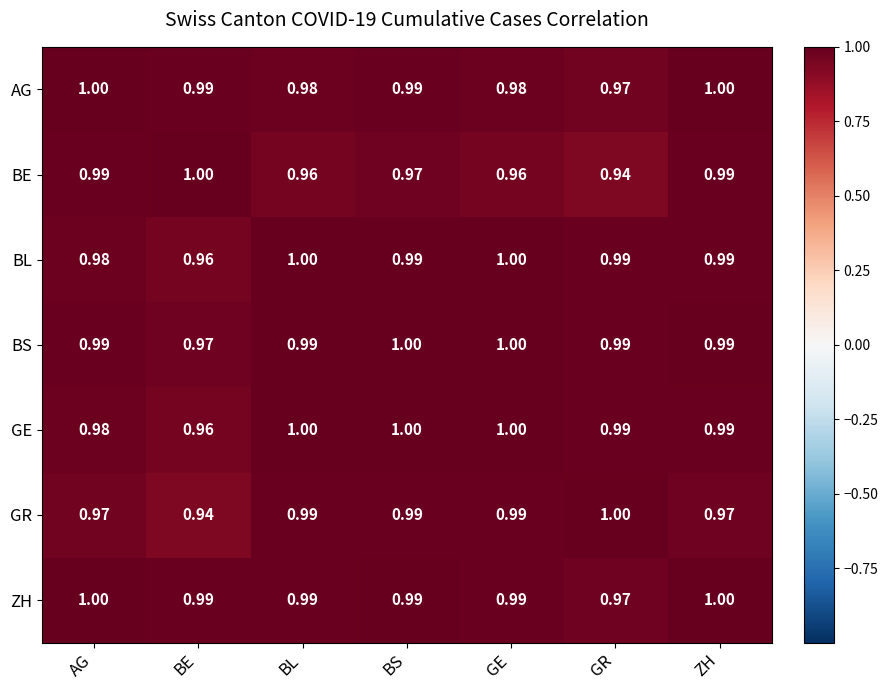

At which label does GE reach its minimum?

BE